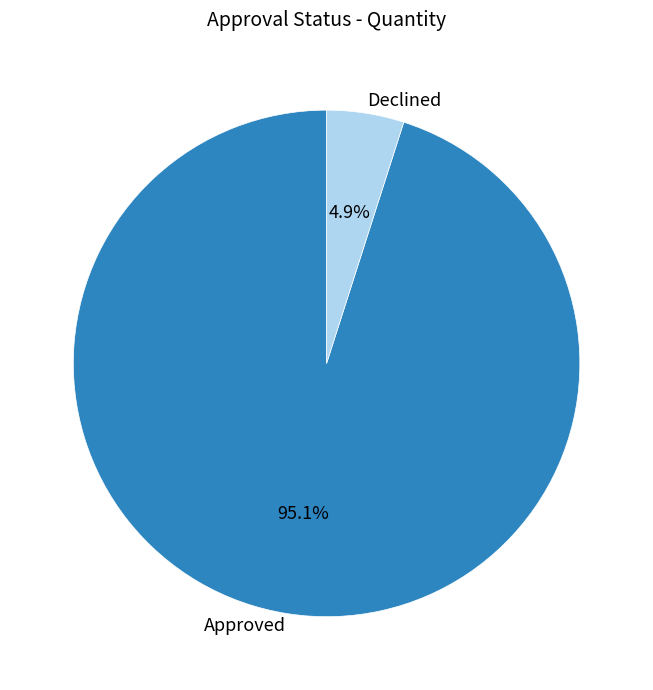

To the nearest percent, what is the difference between the largest and smallest slice percentages?

90%